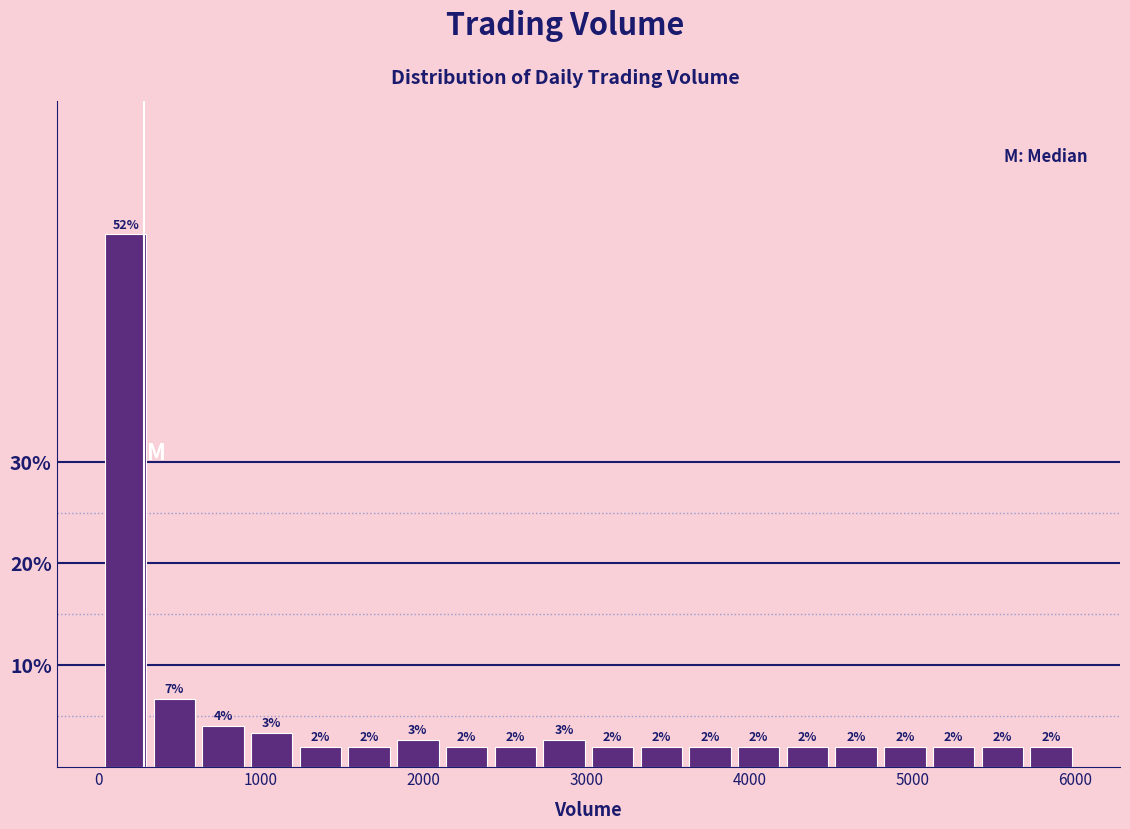

Read against the x-axis, roughly where is the centre of the tallest bar?

200